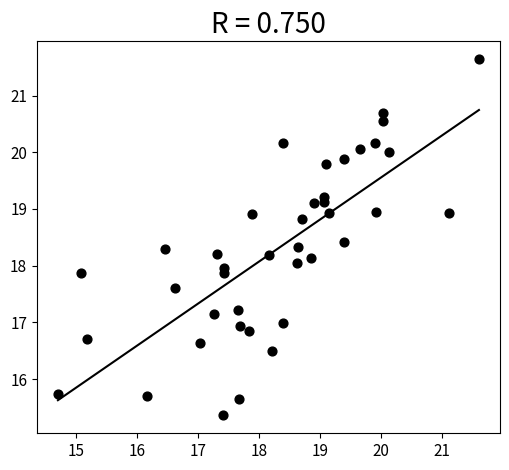

What is the range of X values (max minus min)?

6.9